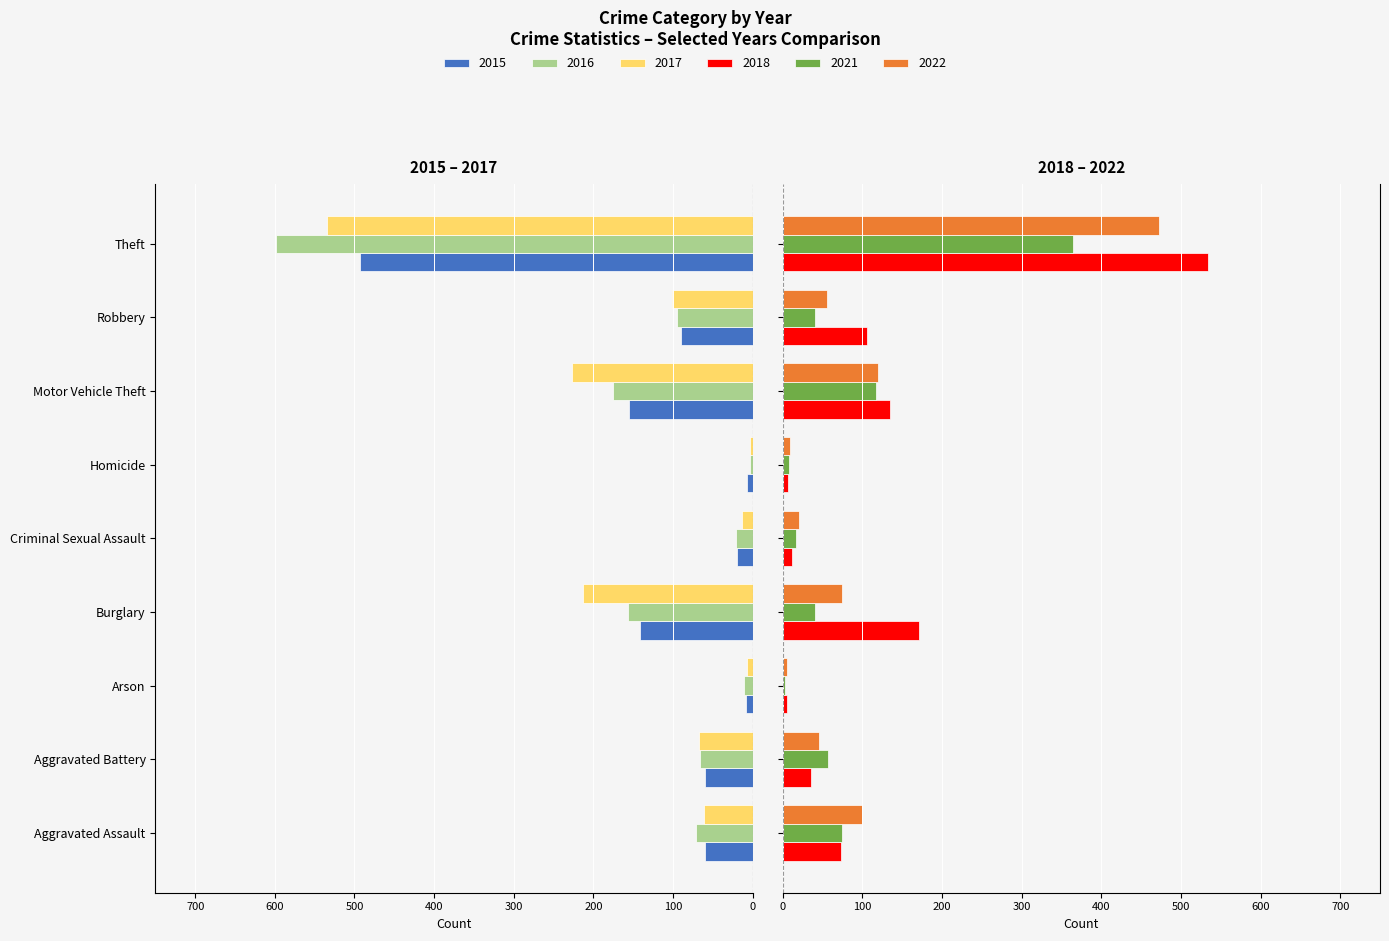

Is it true that 2015 equals -155 at Motor Vehicle Theft?

True